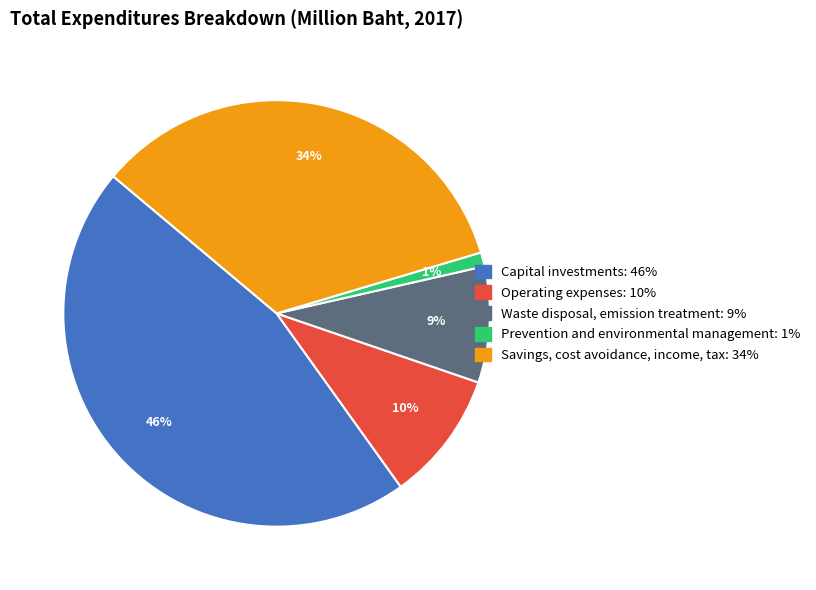

To the nearest percent, what portion does Savings, cost avoidance, income, tax represent?

34%